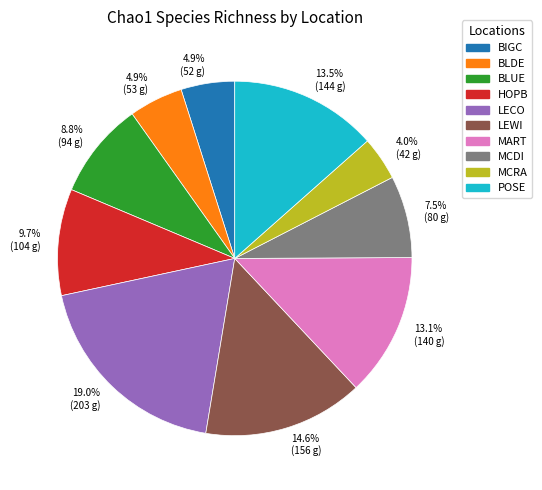

Is the sum of 13.5% (144 g) and 4.9% (52 g) greater than half?

No